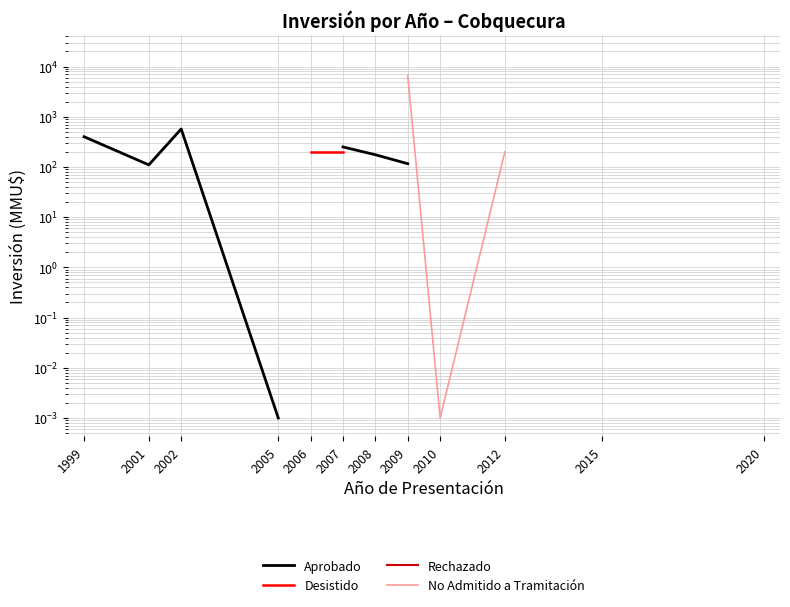

Between 2007 and 2002, which is larger?

2002